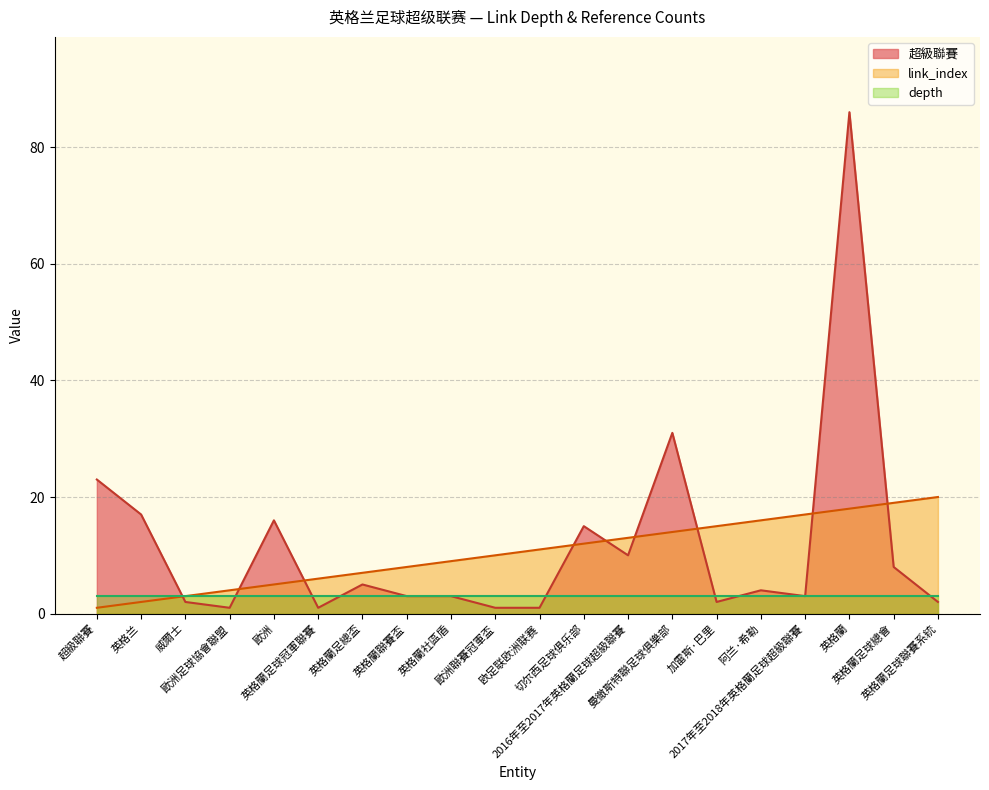

What is the sum of the link_index values at 英格蘭足球總會 and 英格蘭足球冠軍聯賽?

25